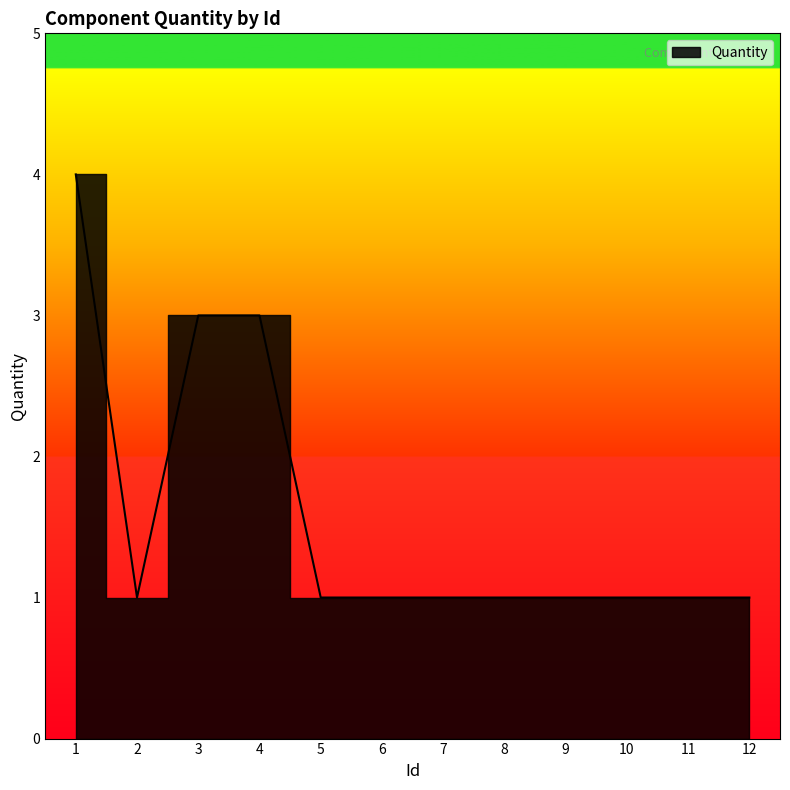

What is the difference between the maximum and minimum values?

3